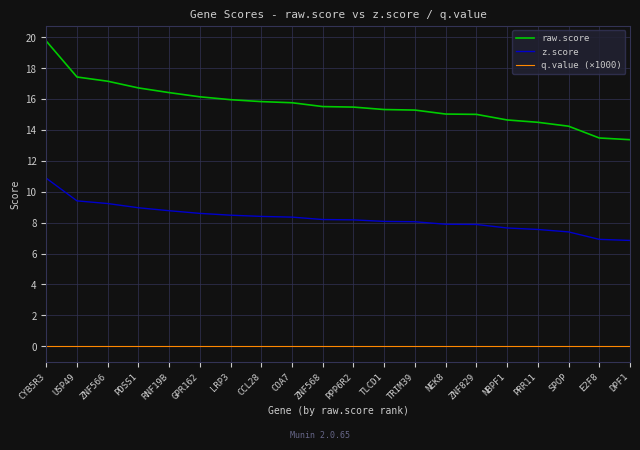

What is the total value across all series at PDSS1?

25.7